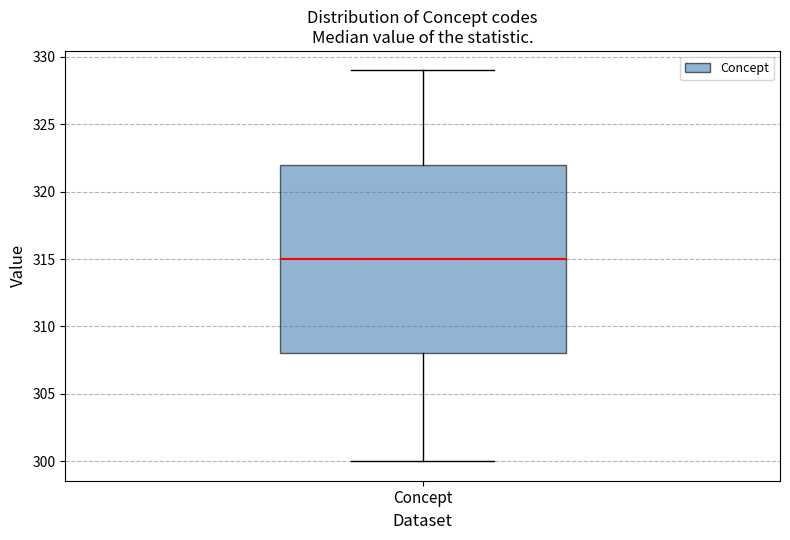

Read this box plot against the y-axis: the position of the median line, the range covered by the box, and the ends of both whiskers. The values are not printed on the chart, so give them approximately, as read against the axis.

median 315, box 308 to 322, whiskers 300 to 329